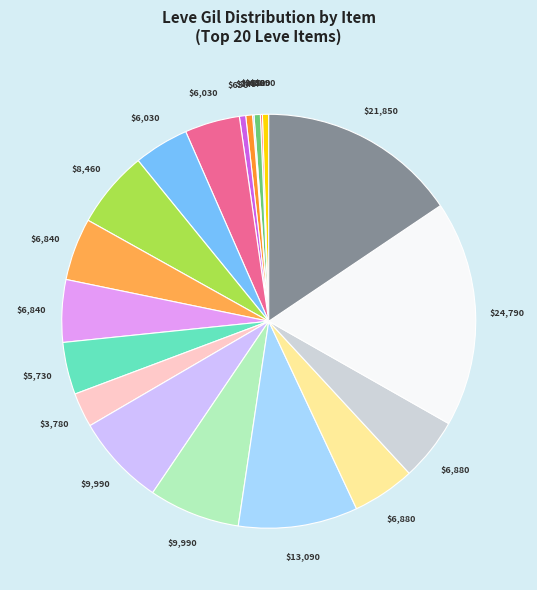

Is there any slice that represents more than half of the pie?

No